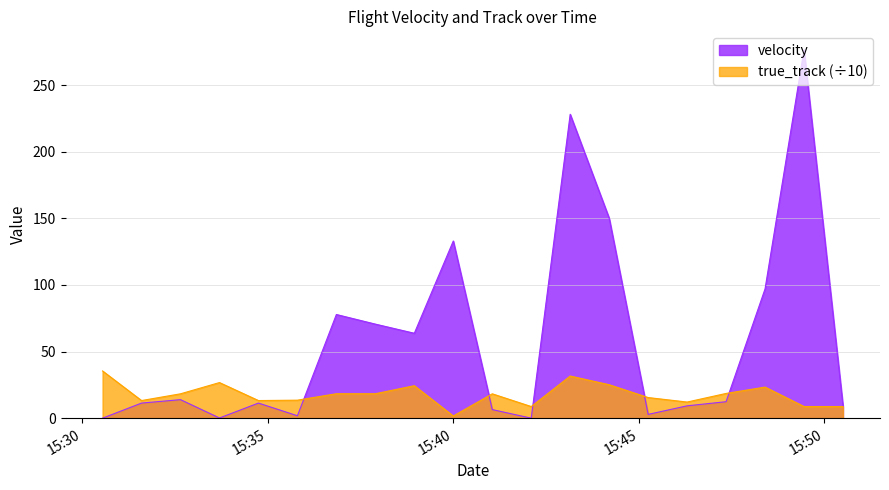

How many data points in true_track are less than 18?

9